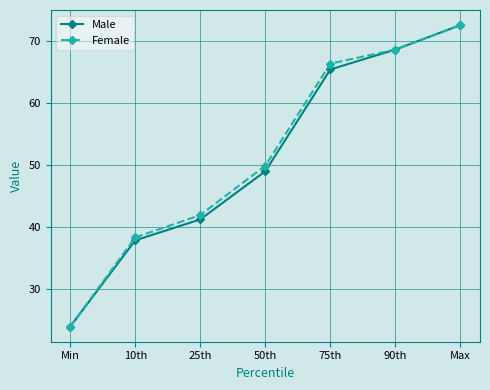

At which category is the sum across all series the highest?

Max